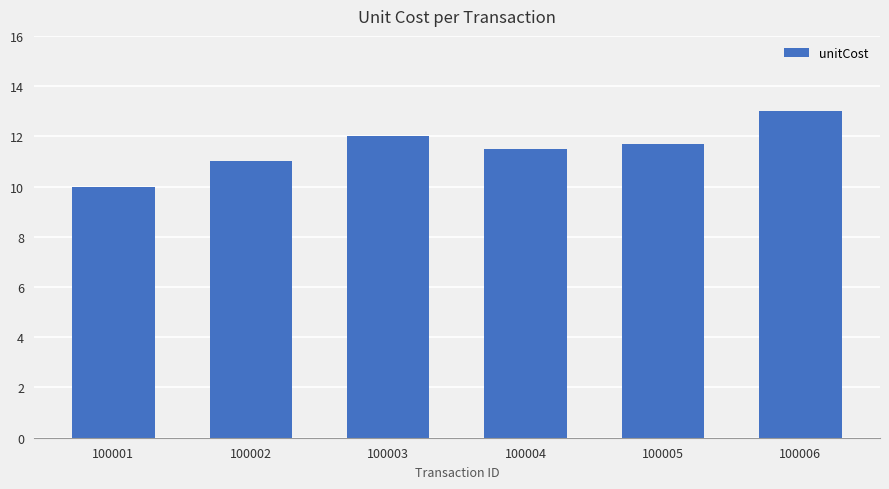

Reading left to right, extract all data points from this chart.

10.0	11.0	12.0	11.5	11.7	13.0